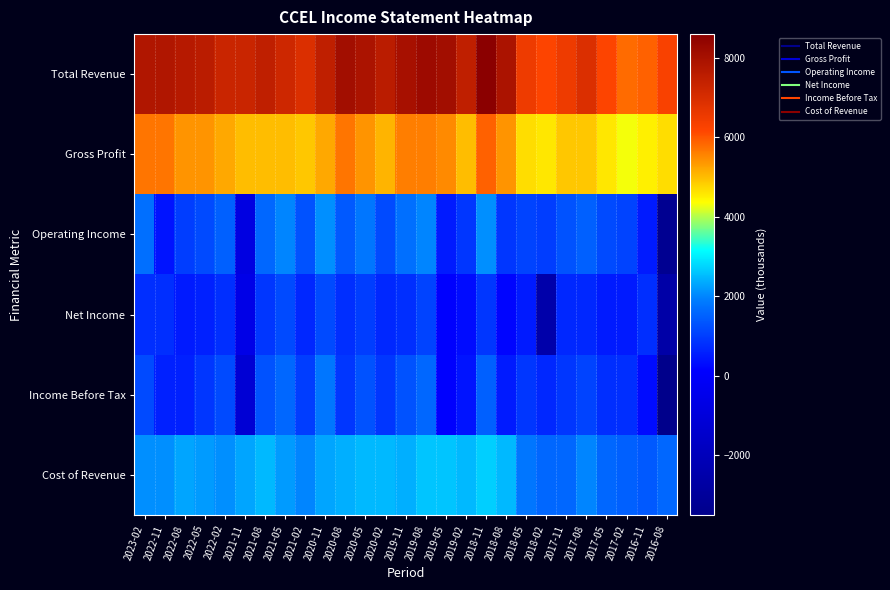

Reading left to right, what are all the values shown in this chart?

Total Revenue: 2023-02=7800	2022-11=7800	2022-08=7700	2022-05=7600	2022-02=7300	2021-11=7300	2021-08=7500	2021-05=7200	2021-02=6900	2020-11=7500	2020-08=8100	2020-05=7900	2020-02=7600	2019-11=8000	2019-08=8200	2019-05=8100	2019-02=7500	2018-11=8600	2018-08=7900	2018-05=6500	2018-02=6200	2017-11=6500	2017-08=6900	2017-05=6200	2017-02=5800	2016-11=5900	2016-08=6300
Gross Profit: 2023-02=5700	2022-11=5700	2022-08=5400	2022-05=5400	2022-02=5200	2021-11=5000	2021-08=5000	2021-05=5000	2021-02=4900	2020-11=5200	2020-08=5700	2020-05=5400	2020-02=5100	2019-11=5600	2019-08=5600	2019-05=5500	2019-02=5000	2018-11=5900	2018-08=5400	2018-05=4700	2018-02=4600	2017-11=4900	2017-08=4900	2017-05=4600	2017-02=4300	2016-11=4500	2016-08=4700
Operating Income: 2023-02=1700	2022-11=400	2022-08=1000	2022-05=1200	2022-02=1500	2021-11=-800	2021-08=1600	2021-05=2000	2021-02=1300	2020-11=2100	2020-08=1400	2020-05=1800	2020-02=1200	2019-11=1700	2019-08=2000	2019-05=500	2019-02=900	2018-11=2100	2018-08=900	2018-05=1100	2018-02=1000	2017-11=1300	2017-08=1500	2017-05=1200	2017-02=1100	2016-11=500	2016-08=-3300
Net Income: 2023-02=800	2022-11=800	2022-08=500	2022-05=600	2022-02=800	2021-11=-600	2021-08=900	2021-05=1200	2021-02=700	2020-11=1200	2020-08=800	2020-05=1000	2020-02=700	2019-11=800	2019-08=1100	2019-05=100	2019-02=300	2018-11=900	2018-08=200	2018-05=500	2018-02=-2500	2017-11=700	2017-08=700	2017-05=500	2017-02=500	2016-11=800	2016-08=-2600
Income Before Tax: 2023-02=1200	2022-11=600	2022-08=600	2022-05=900	2022-02=1200	2021-11=-1200	2021-08=1300	2021-05=1600	2021-02=1000	2020-11=1800	2020-08=900	2020-05=1300	2020-02=900	2019-11=1300	2019-08=1600	2019-05=100	2019-02=400	2018-11=1500	2018-08=500	2018-05=900	2018-02=700	2017-11=900	2017-08=1100	2017-05=800	2017-02=800	2016-11=300	2016-08=-3500
Cost of Revenue: 2023-02=2100	2022-11=2100	2022-08=2300	2022-05=2200	2022-02=2100	2021-11=2300	2021-08=2500	2021-05=2200	2021-02=2000	2020-11=2300	2020-08=2400	2020-05=2500	2020-02=2500	2019-11=2400	2019-08=2600	2019-05=2600	2019-02=2500	2018-11=2700	2018-08=2500	2018-05=1800	2018-02=1600	2017-11=1600	2017-08=2000	2017-05=1600	2017-02=1500	2016-11=1400	2016-08=1600